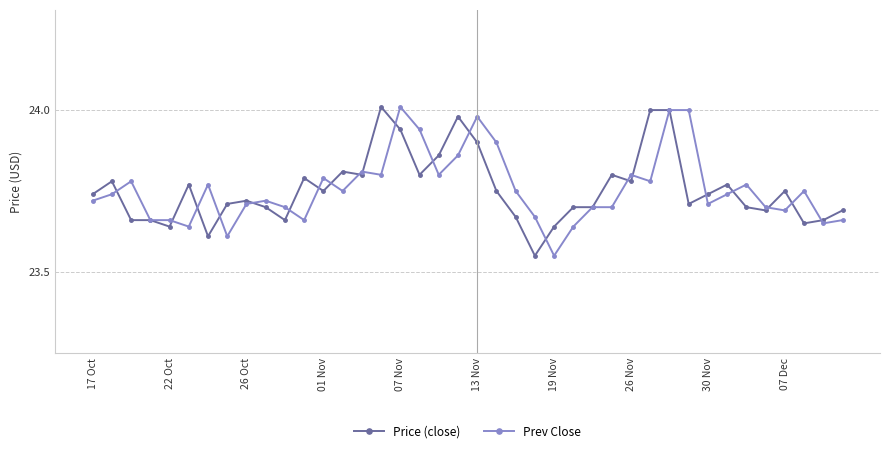

What is the sum of all Prev Close values?

950.3